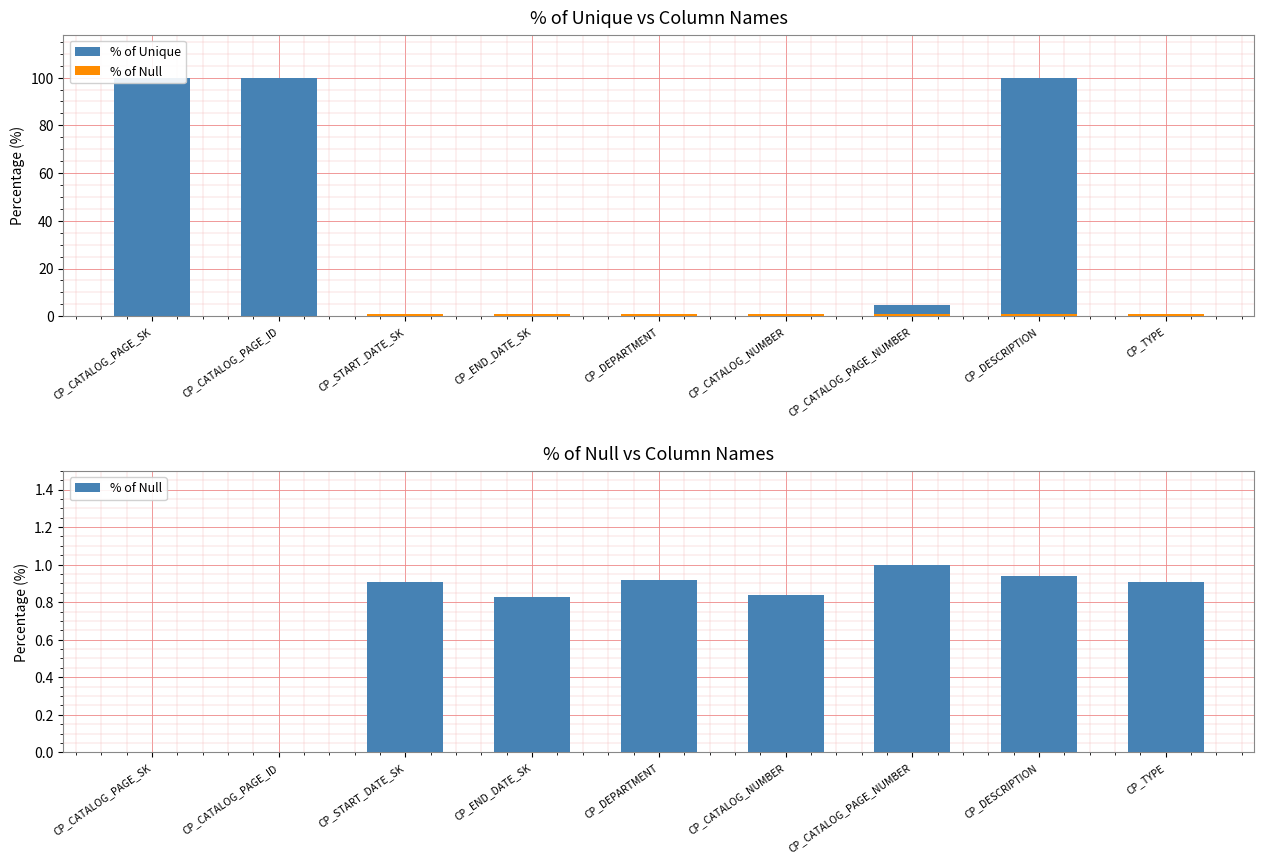

Which series changed the most between CP_START_DATE_SK and CP_DESCRIPTION?

% of Unique